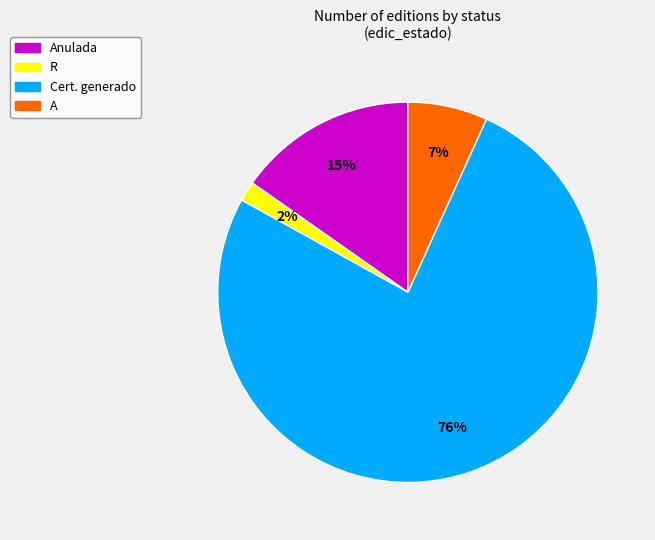

Count the number of slices in the pie.

4